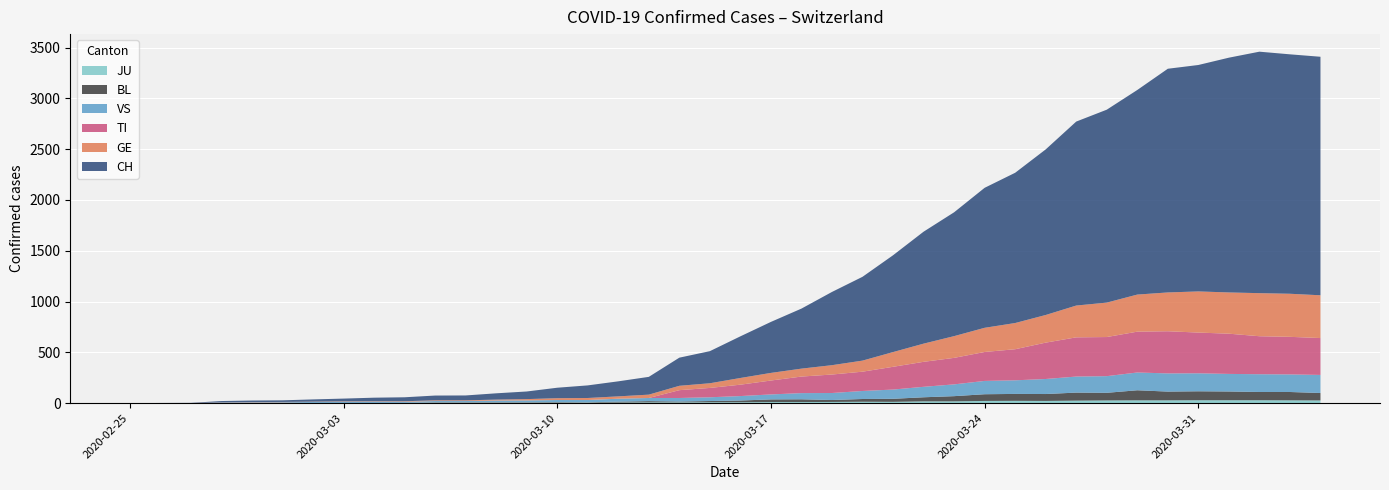

Reading right to left, extract all data points from this chart.

CH: 2020-04-04=2348	2020-04-03=2357	2020-04-02=2377	2020-04-01=2311	2020-03-31=2229	2020-03-30=2202	2020-03-29=2014	2020-03-28=1899	2020-03-27=1811	2020-03-26=1630	2020-03-25=1479	2020-03-24=1378	2020-03-23=1219	2020-03-22=1102	2020-03-21=953	2020-03-20=825	2020-03-19=721	2020-03-18=591	2020-03-17=502	2020-03-16=410	2020-03-15=316	2020-03-14=277	2020-03-13=175	2020-03-12=148	2020-03-11=124	2020-03-10=103	2020-03-09=75	2020-03-08=62	2020-03-07=48	2020-03-06=47	2020-03-05=39	2020-03-04=35	2020-03-03=27	2020-03-02=22	2020-03-01=16	2020-02-29=15	2020-02-28=13	2020-02-27=2	2020-02-26=1	2020-02-25=0
TI: 2020-04-04=363	2020-04-03=370	2020-04-02=374	2020-04-01=396	2020-03-31=401	2020-03-30=415	2020-03-29=402	2020-03-28=385	2020-03-27=386	2020-03-26=358	2020-03-25=306	2020-03-24=285	2020-03-23=261	2020-03-22=246	2020-03-21=224	2020-03-20=190	2020-03-19=182	2020-03-18=163	2020-03-17=137	2020-03-16=112	2020-03-15=92	2020-03-14=77	2020-03-13=0	2020-03-12=0	2020-03-11=0	2020-03-10=0	2020-03-09=0	2020-03-08=0	2020-03-07=0	2020-03-06=0	2020-03-05=0	2020-03-04=0	2020-03-03=0	2020-03-02=0	2020-03-01=0	2020-02-29=0	2020-02-28=0	2020-02-27=0	2020-02-26=0	2020-02-25=0
GE: 2020-04-04=421	2020-04-03=424	2020-04-02=424	2020-04-01=406	2020-03-31=405	2020-03-30=382	2020-03-29=365	2020-03-28=339	2020-03-27=313	2020-03-26=272	2020-03-25=258	2020-03-24=238	2020-03-23=214	2020-03-22=179	2020-03-21=145	2020-03-20=109	2020-03-19=92	2020-03-18=78	2020-03-17=75	2020-03-16=66	2020-03-15=46	2020-03-14=43	2020-03-13=33	2020-03-12=23	2020-03-11=20	2020-03-10=18	2020-03-09=13	2020-03-08=9	2020-03-07=7	2020-03-06=7	2020-03-05=5	2020-03-04=4	2020-03-03=4	2020-03-02=3	2020-03-01=3	2020-02-29=3	2020-02-28=2	2020-02-27=1	2020-02-26=1	2020-02-25=0
BL: 2020-04-04=73	2020-04-03=82	2020-04-02=81	2020-04-01=86	2020-03-31=88	2020-03-30=86	2020-03-29=99	2020-03-28=75	2020-03-27=79	2020-03-26=68	2020-03-25=68	2020-03-24=66	2020-03-23=51	2020-03-22=40	2020-03-21=30	2020-03-20=27	2020-03-19=19	2020-03-18=27	2020-03-17=26	2020-03-16=17	2020-03-15=12	2020-03-14=8	2020-03-13=12	2020-03-12=9	2020-03-11=3	2020-03-10=5	2020-03-09=4	2020-03-08=4	2020-03-07=4	2020-03-06=4	2020-03-05=1	2020-03-04=1	2020-03-03=1	2020-03-02=1	2020-03-01=1	2020-02-29=1	2020-02-28=0	2020-02-27=0	2020-02-26=0	2020-02-25=0
JU: 2020-04-04=27	2020-04-03=28	2020-04-02=29	2020-04-01=29	2020-03-31=29	2020-03-30=28	2020-03-29=28	2020-03-28=27	2020-03-27=25	2020-03-26=22	2020-03-25=23	2020-03-24=22	2020-03-23=18	2020-03-22=18	2020-03-21=13	2020-03-20=14	2020-03-19=12	2020-03-18=11	2020-03-17=11	2020-03-16=9	2020-03-15=9	2020-03-14=8	2020-03-13=8	2020-03-12=6	2020-03-11=6	2020-03-10=5	2020-03-09=5	2020-03-08=5	2020-03-07=5	2020-03-06=5	2020-03-05=2	2020-03-04=1	2020-03-03=1	2020-03-02=1	2020-03-01=1	2020-02-29=1	2020-02-28=0	2020-02-27=0	2020-02-26=0	2020-02-25=0
VS: 2020-04-04=178	2020-04-03=173	2020-04-02=175	2020-04-01=173	2020-03-31=177	2020-03-30=179	2020-03-29=175	2020-03-28=164	2020-03-27=158	2020-03-26=148	2020-03-25=134	2020-03-24=131	2020-03-23=116	2020-03-22=103	2020-03-21=91	2020-03-20=79	2020-03-19=69	2020-03-18=61	2020-03-17=49	2020-03-16=44	2020-03-15=37	2020-03-14=35	2020-03-13=31	2020-03-12=29	2020-03-11=22	2020-03-10=21	2020-03-09=18	2020-03-08=17	2020-03-07=12	2020-03-06=12	2020-03-05=11	2020-03-04=13	2020-03-03=12	2020-03-02=10	2020-03-01=7	2020-02-29=6	2020-02-28=6	2020-02-27=0	2020-02-26=0	2020-02-25=0